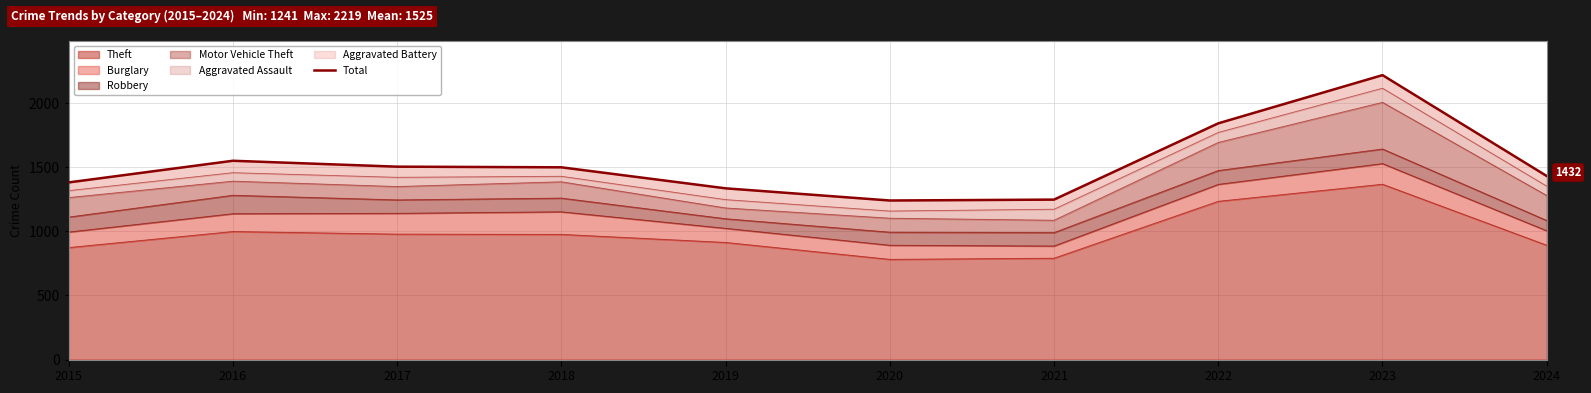

Is it true that the value at 2017 is 1505?

True